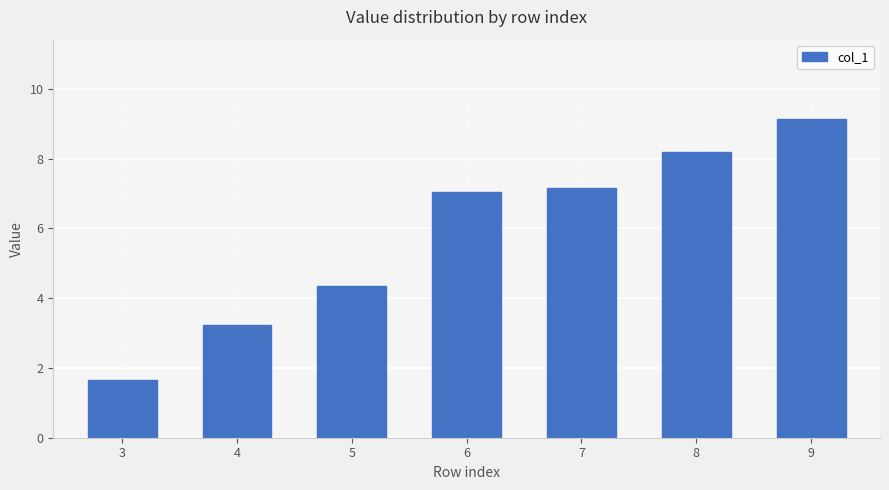

Where does the data first go above 7?

6